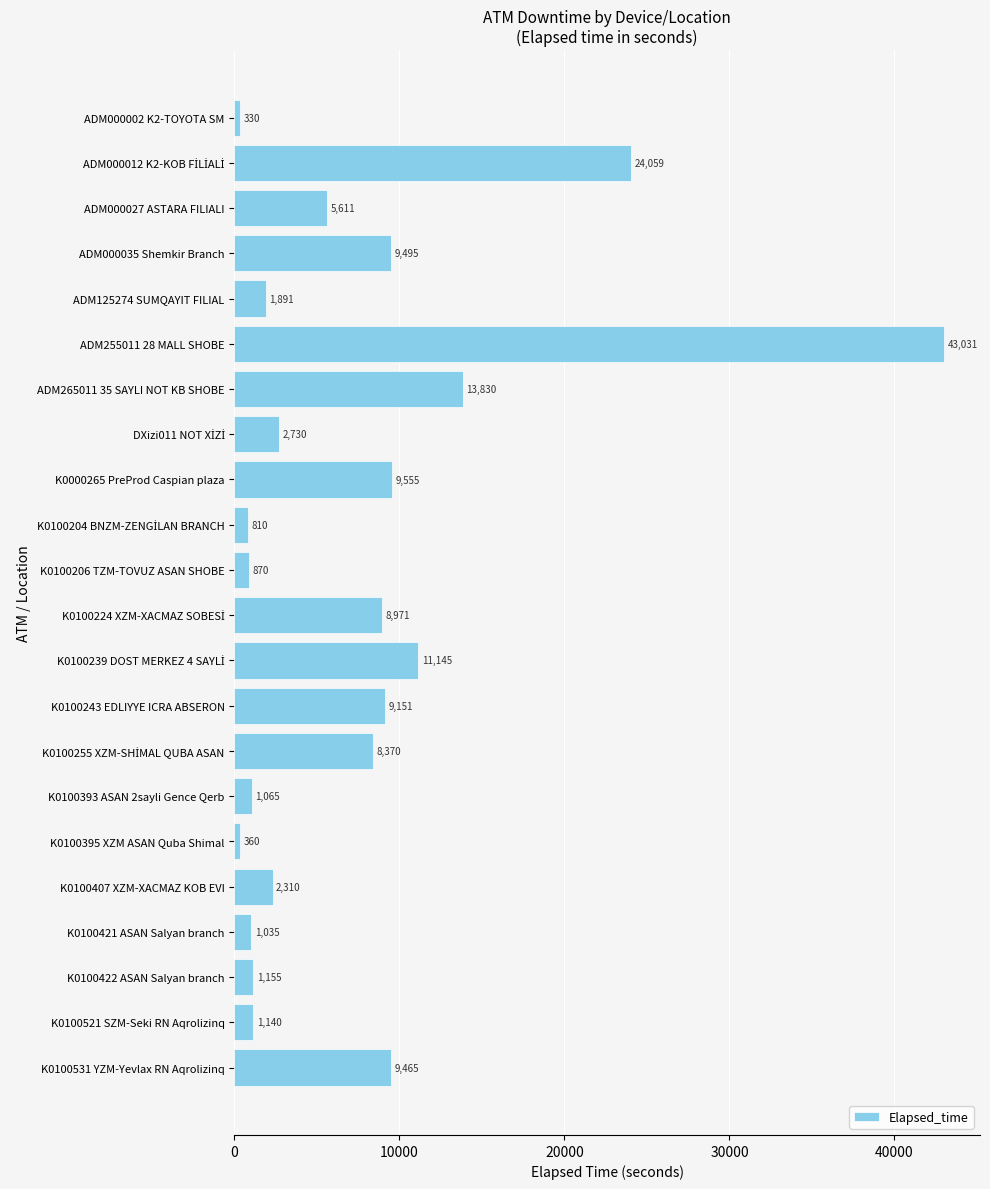

Are the bars horizontal?

Yes